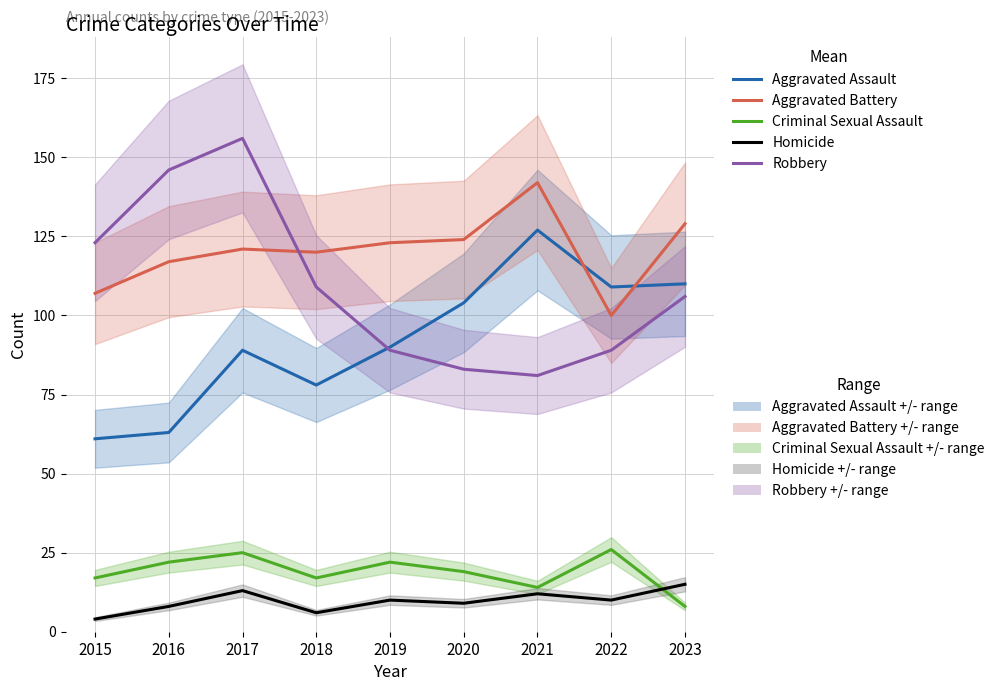

How many values in the Criminal Sexual Assault series exceed 19?

4